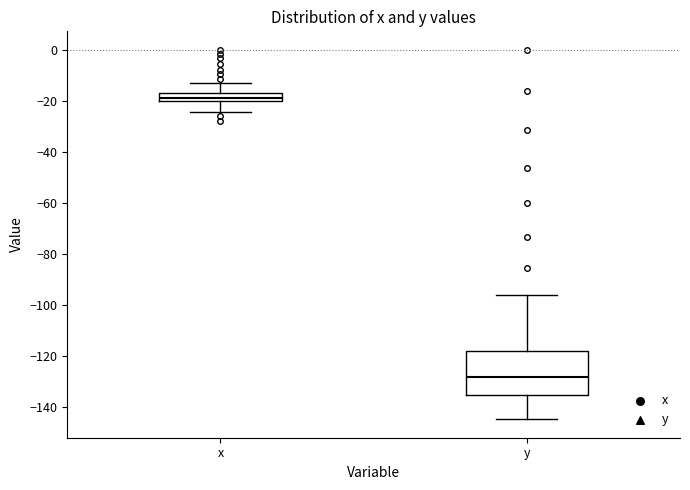

Comparing the boxes themselves (not the whiskers), which one is the tallest?

y